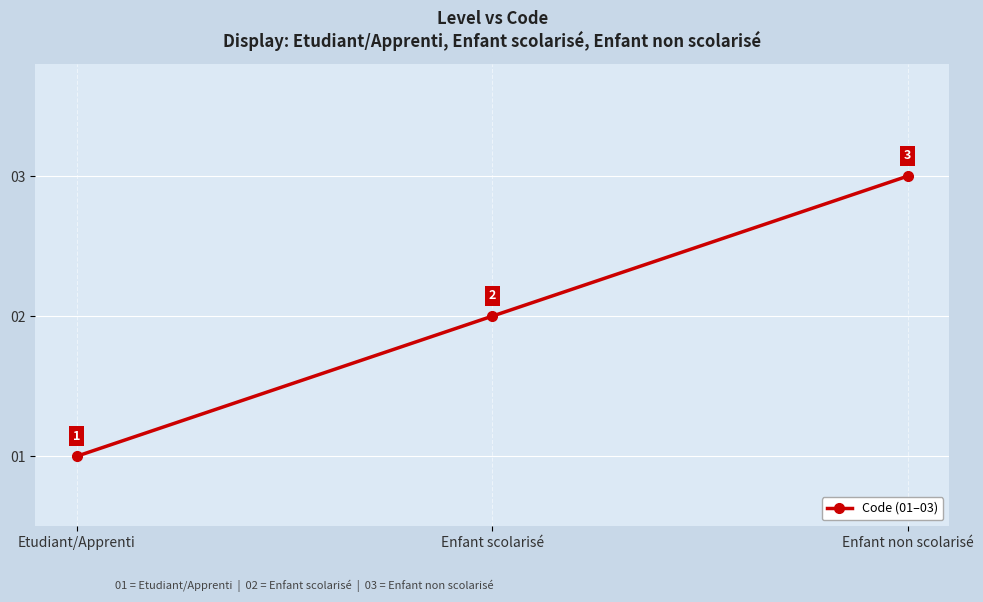

Reading right to left, transcribe all the data shown in this chart.

3	2	1